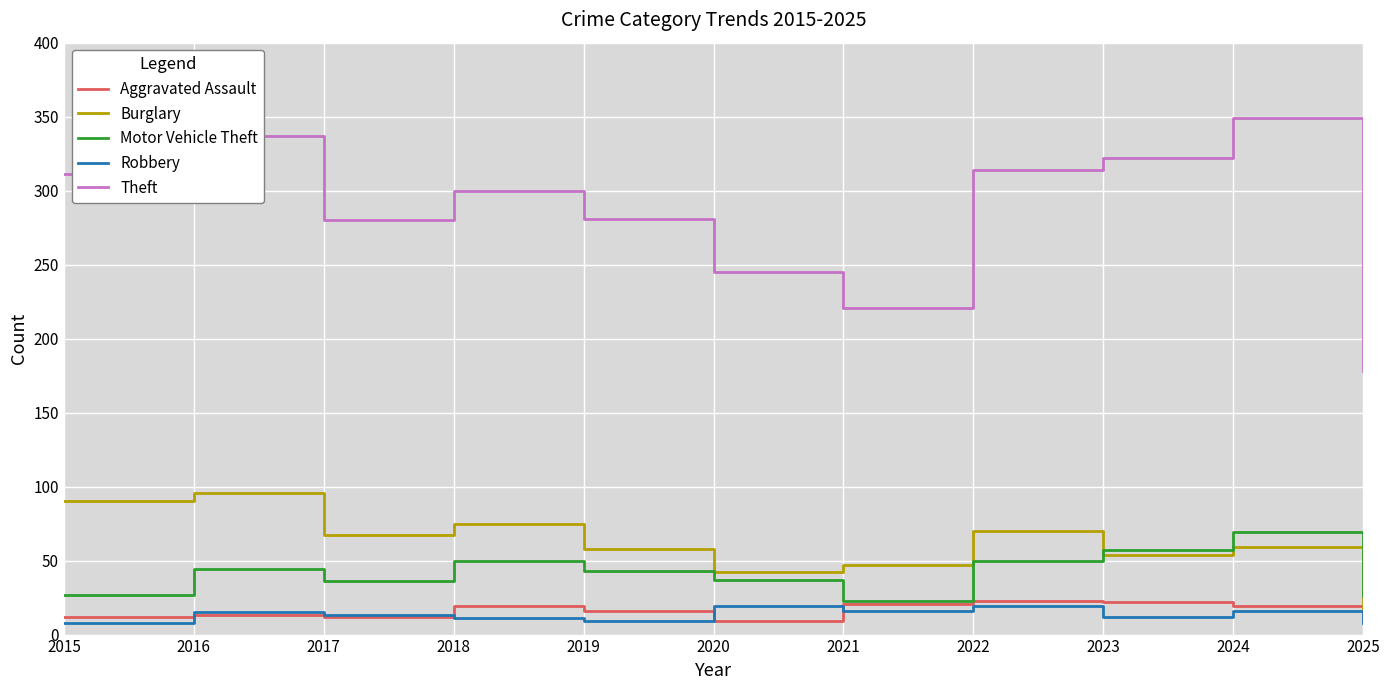

What is the value of the Aggravated Assault point at the 2nd from the left?

13